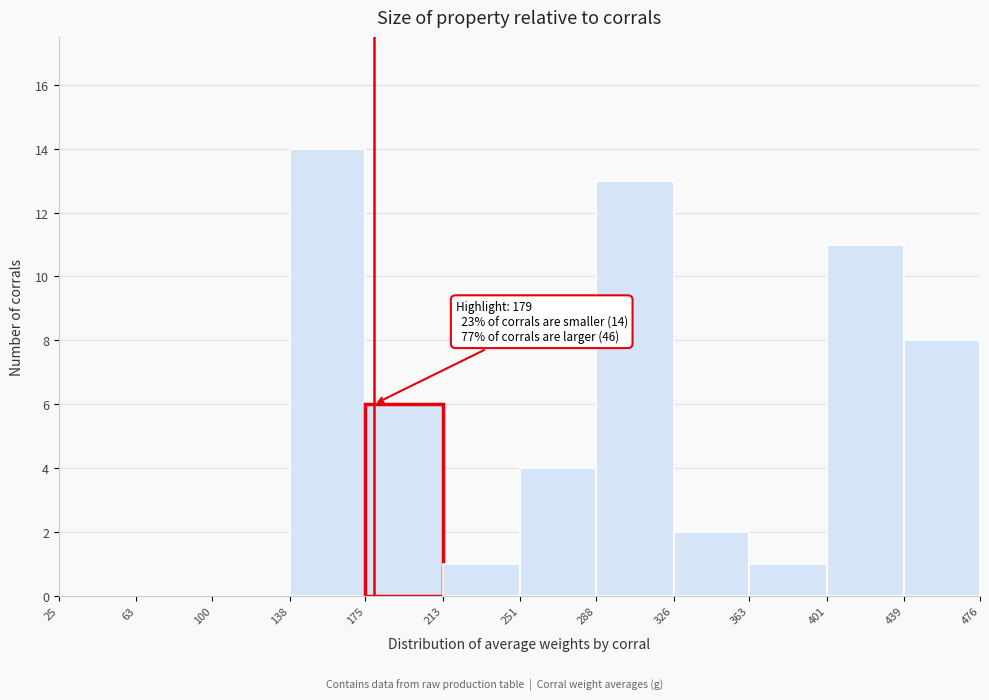

Which range on the x-axis has the tallest bar?

138 to 175